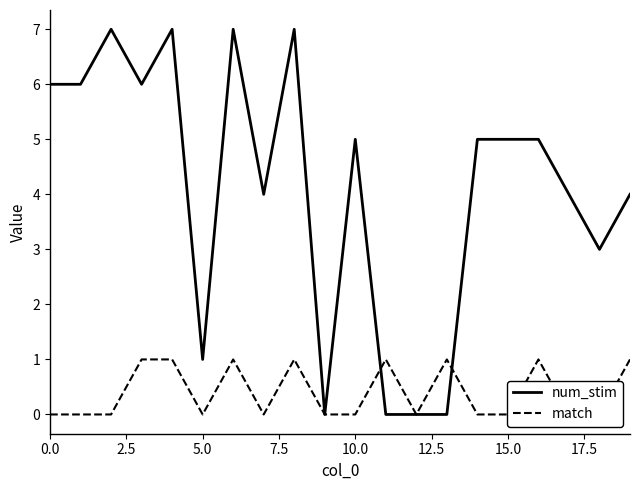

The value of num_stim at 10.0 is 3. True or false?

False